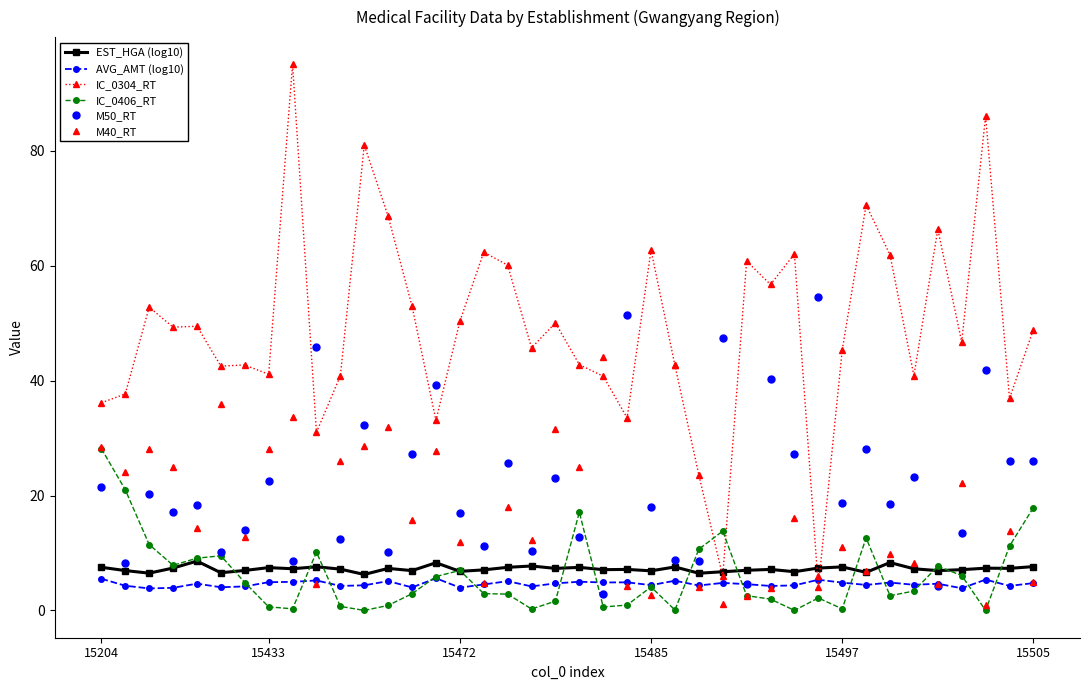

What is the maximum value shown in the chart?

95.1